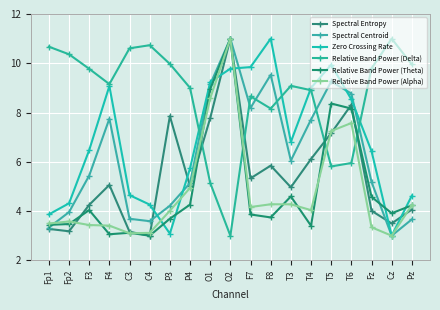

Reading right to left, extract all data points from this chart.

Spectral Entropy: 4.1	3.5	4.0	8.3	7.2	6.1	5.0	5.8	5.3	11.0	7.8	5.0	7.9	3.0	3.2	5.1	4.3	3.2	3.3
Spectral Centroid: 3.7	3.0	5.2	8.8	9.3	7.7	6.1	9.5	8.2	11.0	9.1	5.1	4.2	3.6	3.7	7.7	5.4	4.0	3.3
Zero Crossing Rate: 4.6	3.0	6.4	8.5	9.9	9.0	6.8	11.0	9.8	9.8	9.2	5.7	3.1	4.3	4.6	9.1	6.5	4.3	3.9
Relative Band Power (Delta): 10.0	11.0	9.8	6.0	5.8	8.9	9.1	8.2	8.7	3.0	5.1	9.0	10.0	10.7	10.6	9.2	9.8	10.4	10.7
Relative Band Power (Theta): 4.2	3.9	4.6	8.2	8.4	3.4	4.6	3.7	3.9	11.0	8.9	4.3	3.7	3.0	3.1	3.1	4.0	3.5	3.4
Relative Band Power (Alpha): 4.2	3.0	3.3	7.6	7.2	4.0	4.3	4.3	4.2	11.0	8.6	4.9	4.0	3.1	3.1	3.4	3.4	3.6	3.5